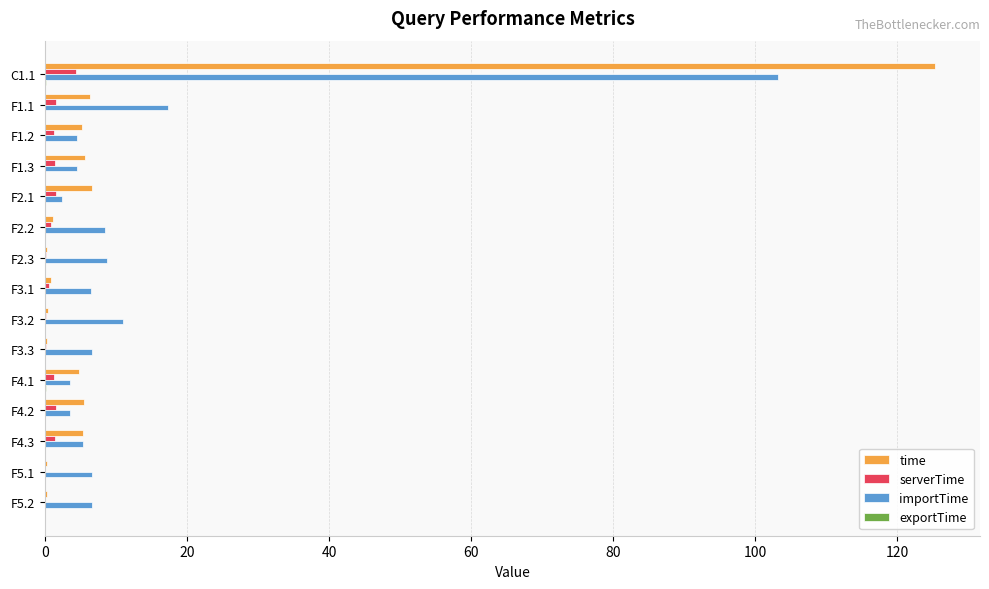

Which category has the highest value in the serverTime series?

C1.1